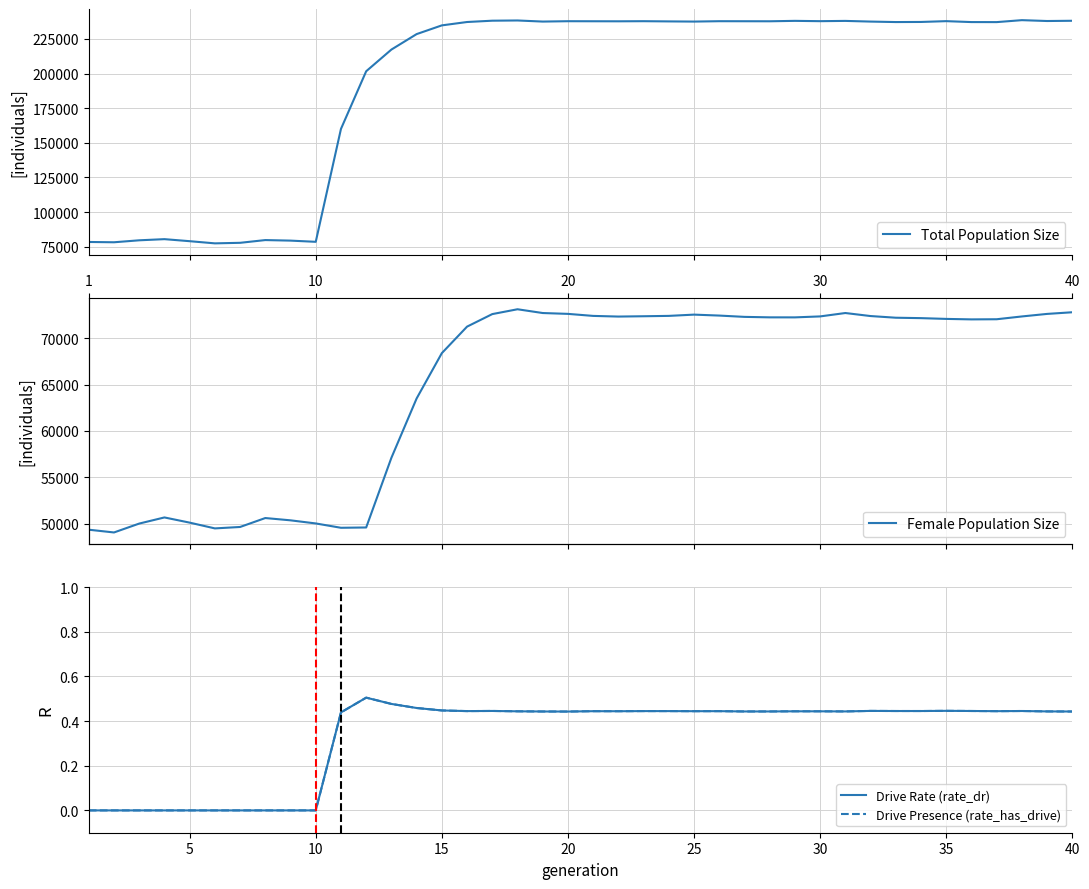

How many values in the rate_dr series exceed 0?

30